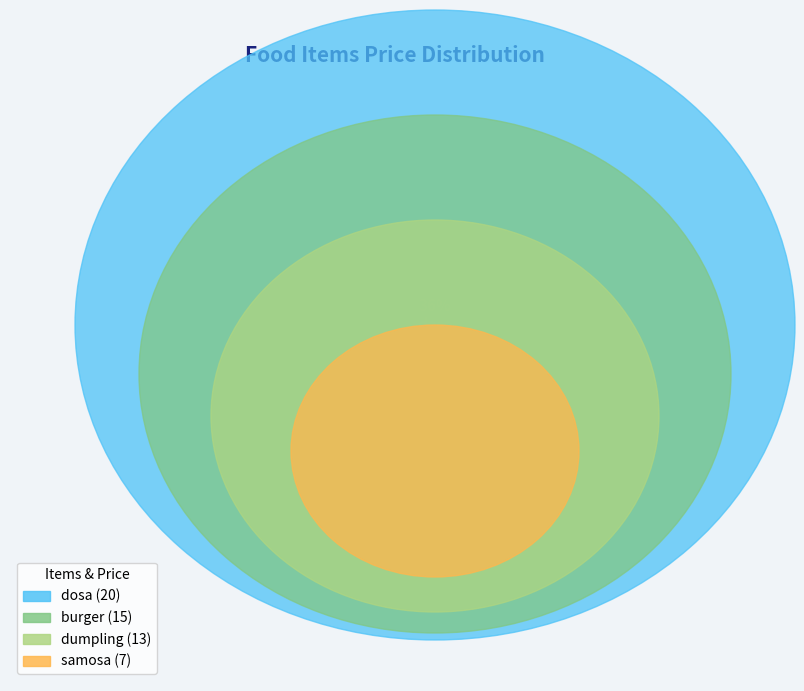

What percentage is the samosa slice, to the nearest percent?

13%